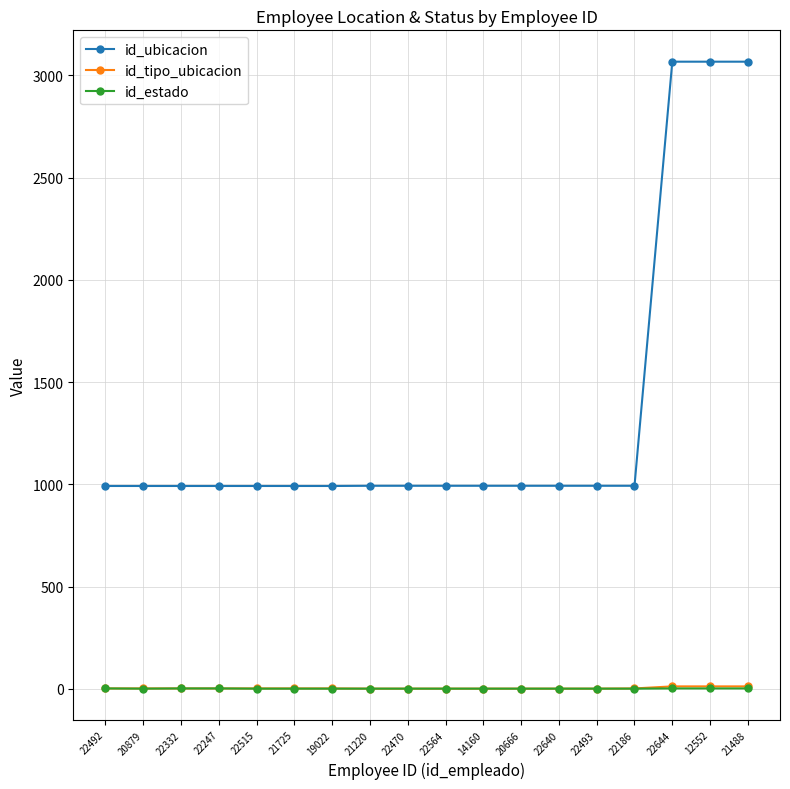

True or false: id_estado and id_ubicacion intersect in this chart.

False